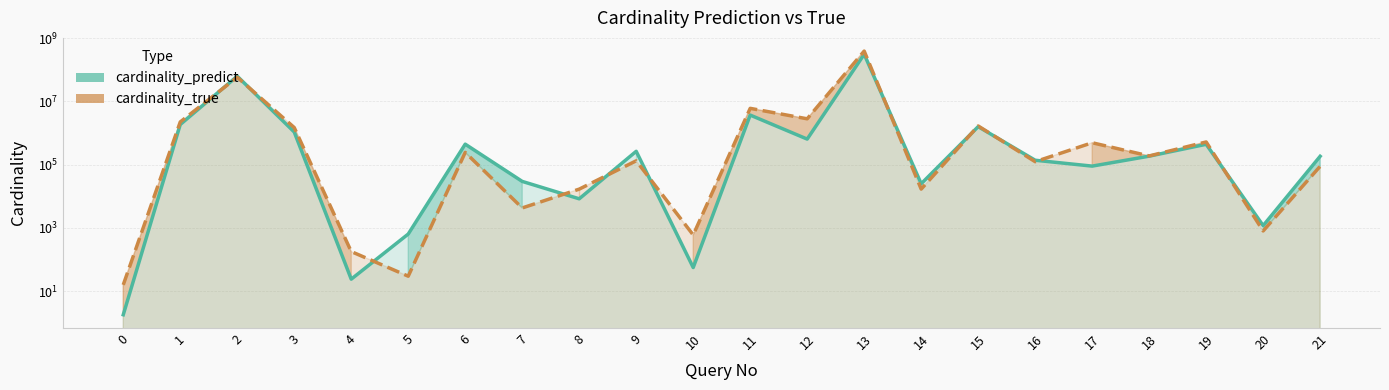

How many lines are shown in the chart?

2